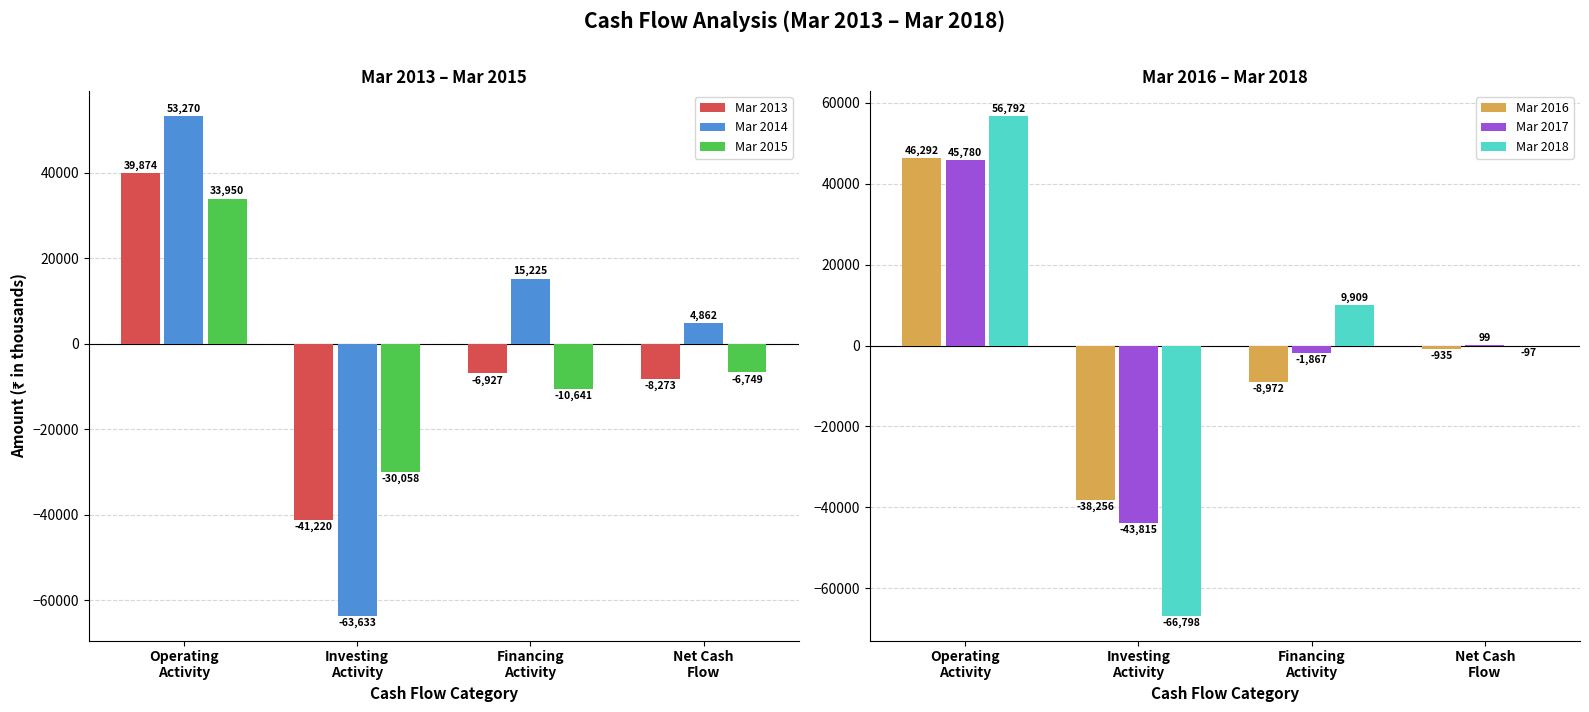

What are all the series names shown in the legend?

Mar 2013, Mar 2014, Mar 2015, Mar 2016, Mar 2017, Mar 2018